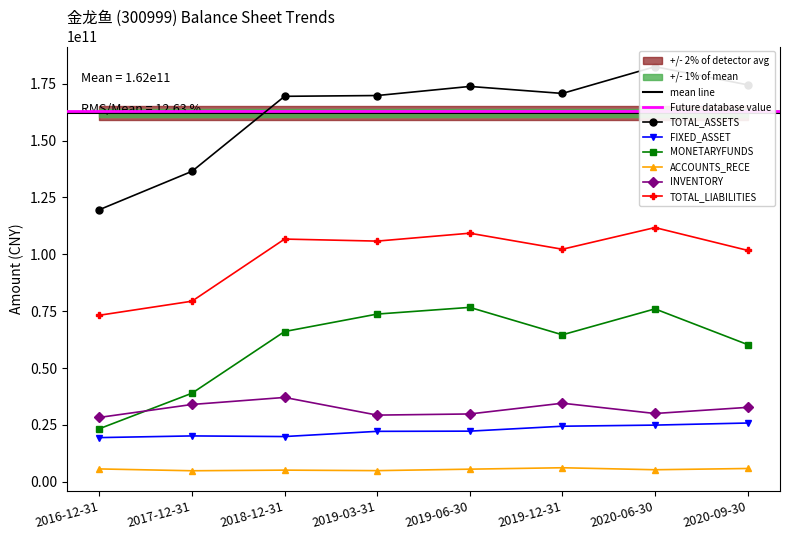

Which category has the lowest value in the FIXED_ASSET series?

2016-12-31